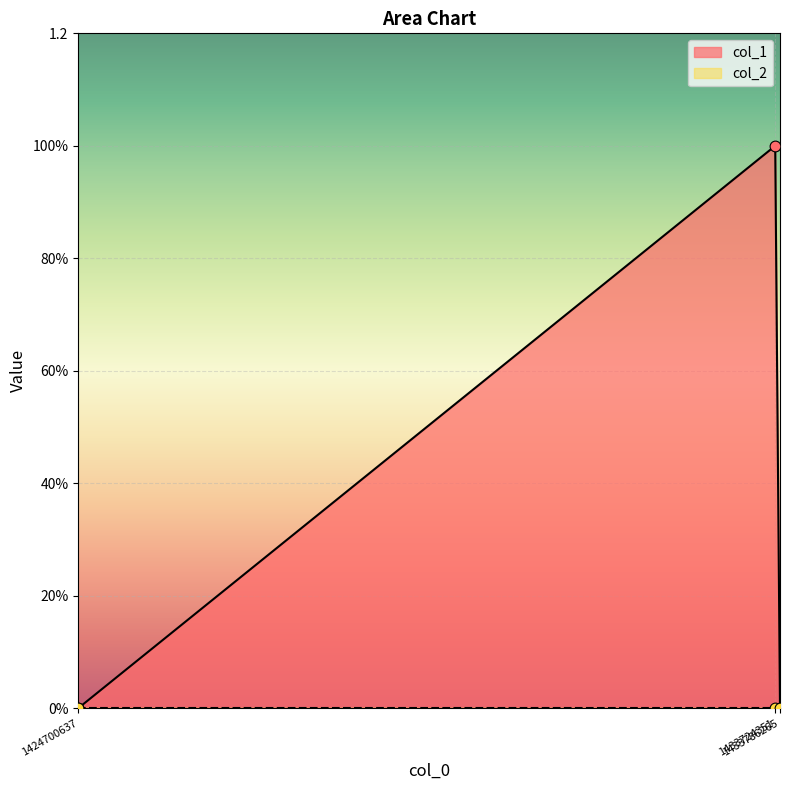

What is the change in value from 1433724351 to 1433786265?

-1